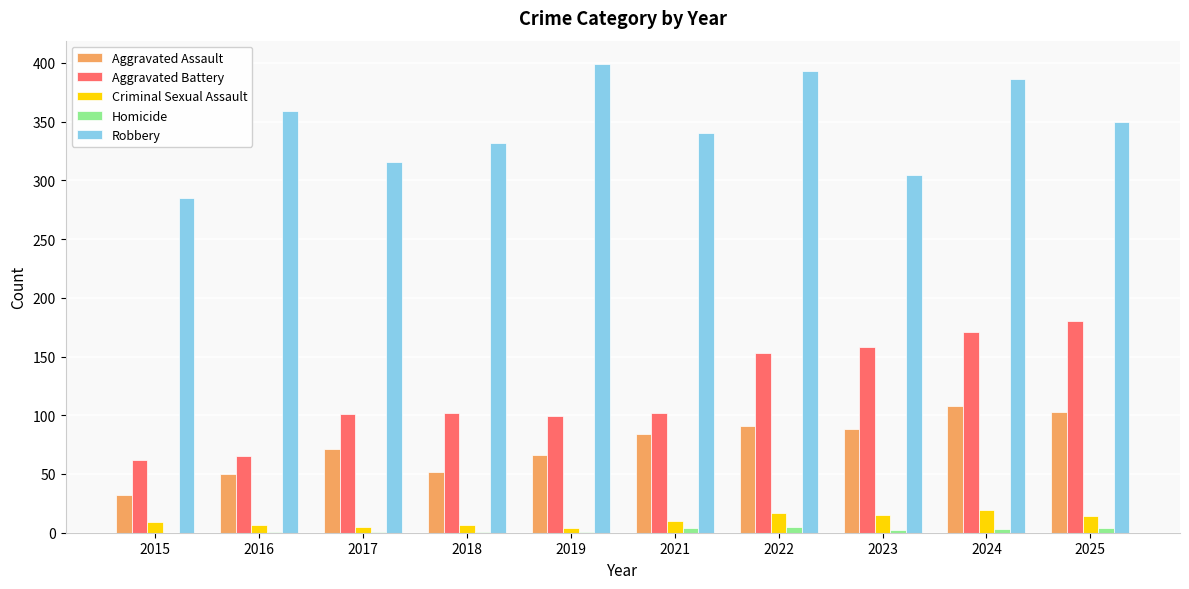

Is it true that Aggravated Battery equals 51 at 2021?

False